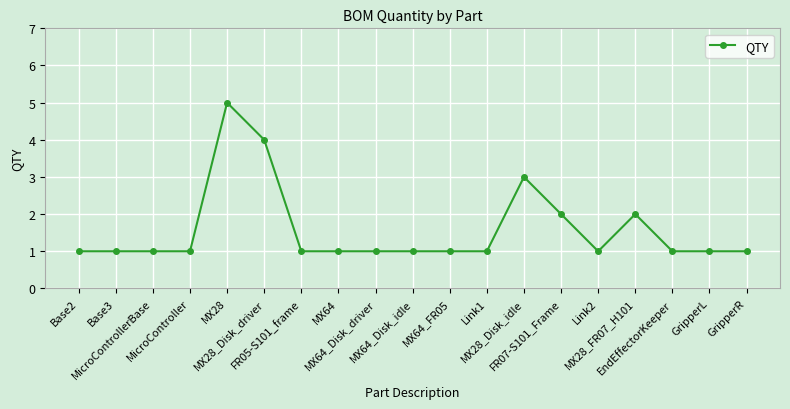

What is the maximum value shown in the chart?

5